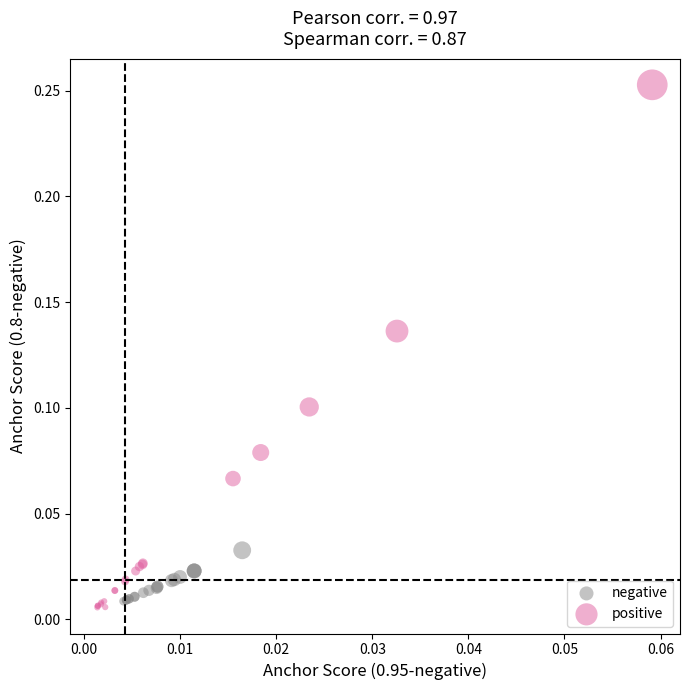

Which series contains the highest Y value?

positive